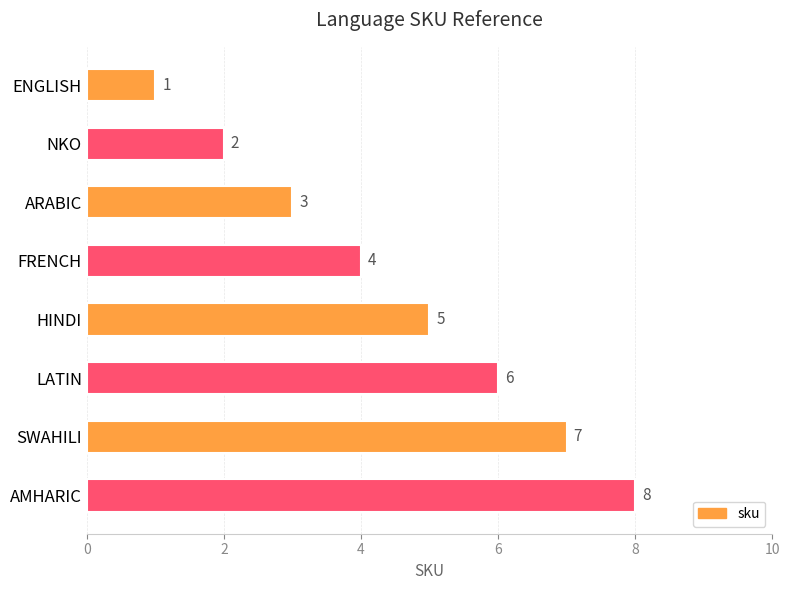

How many values are between 3 and 7?

5